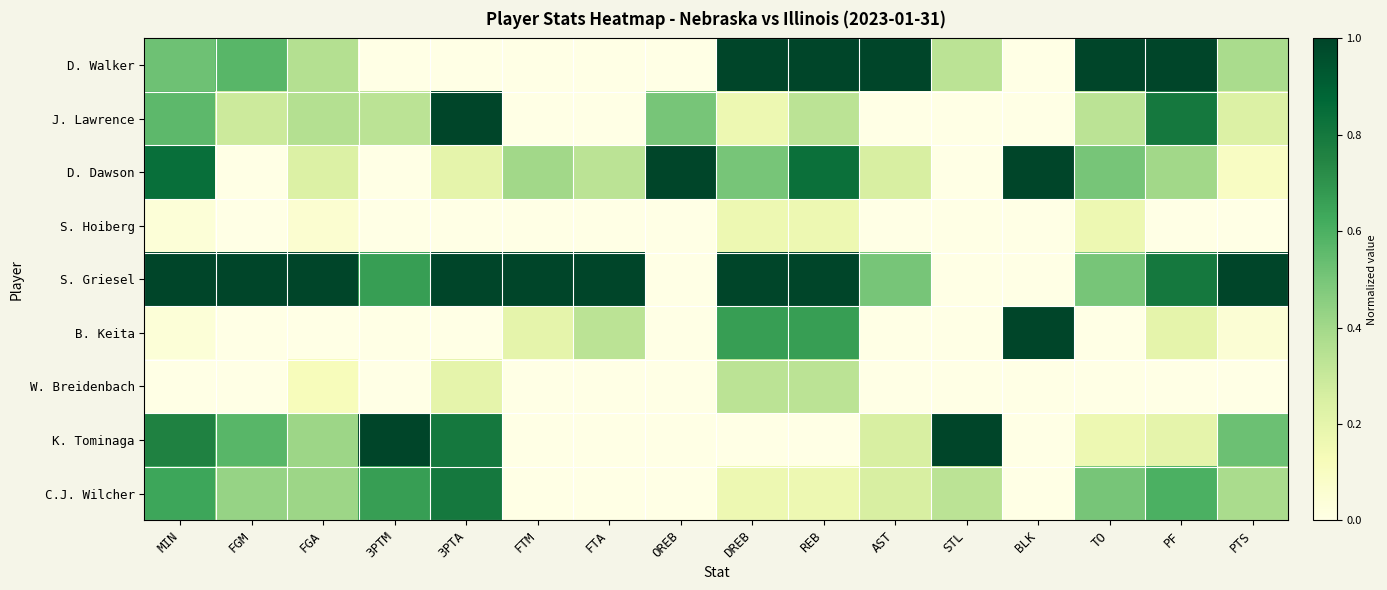

What is the difference between the highest and lowest values at REB?

1.0